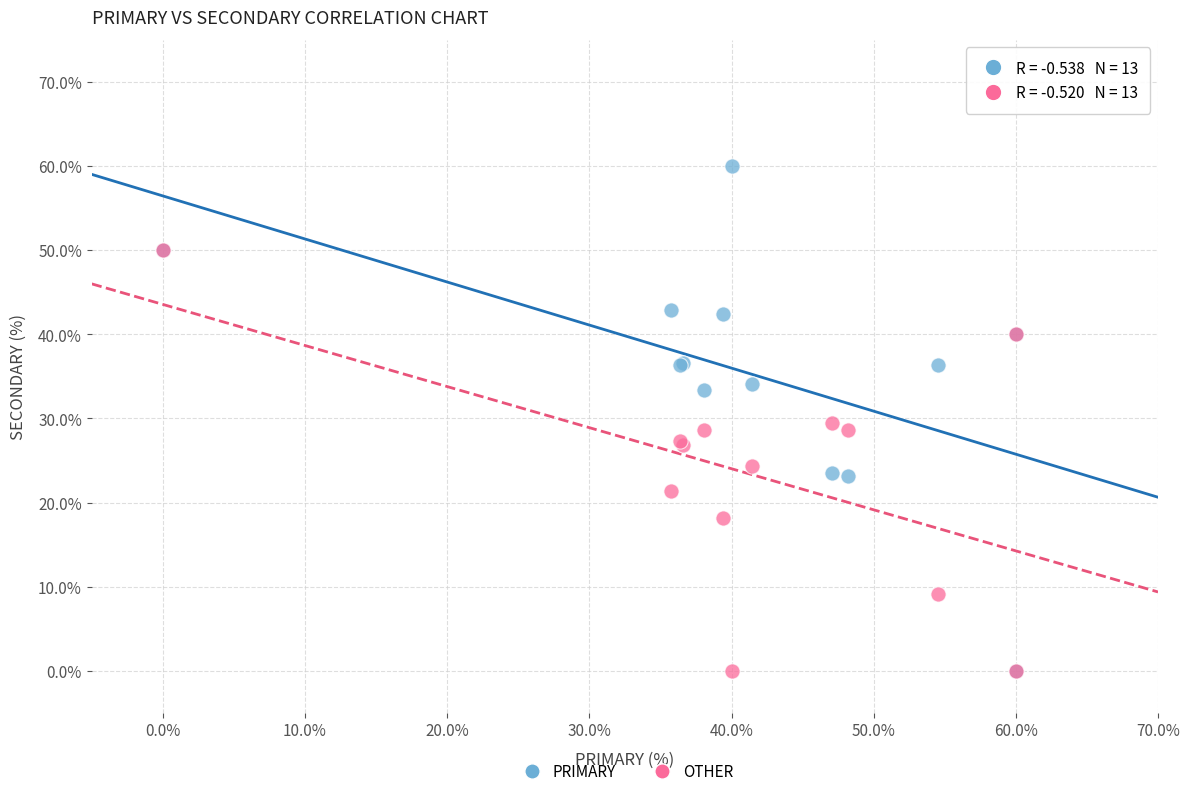

Which series reaches the maximum Y coordinate?

PRIMARY